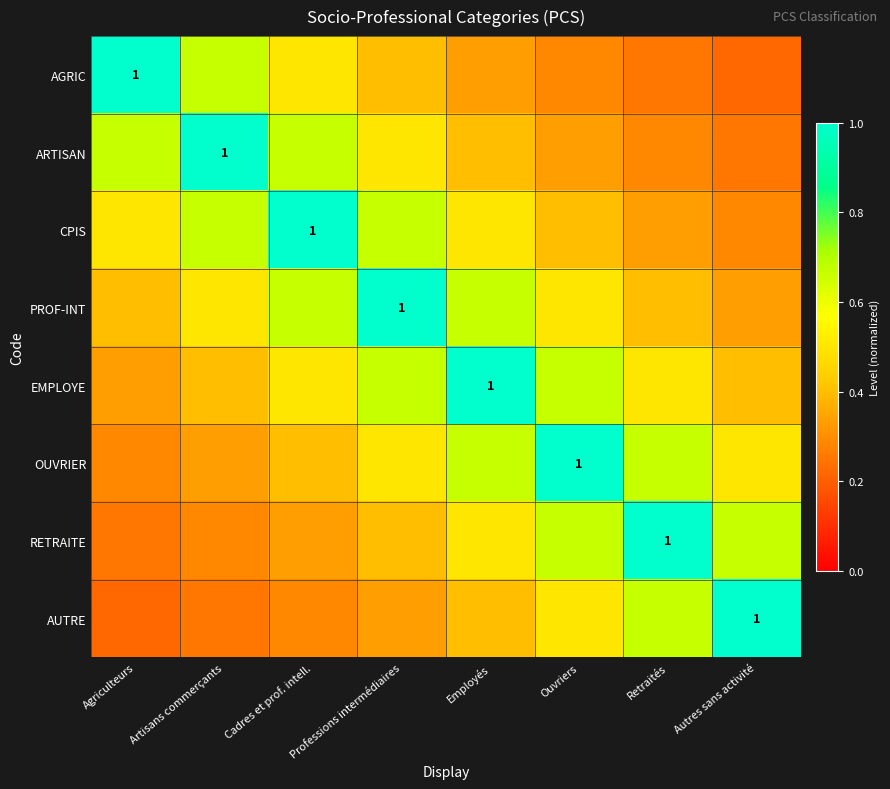

At which category does the chart reach its minimum across all series?

Autres sans activité